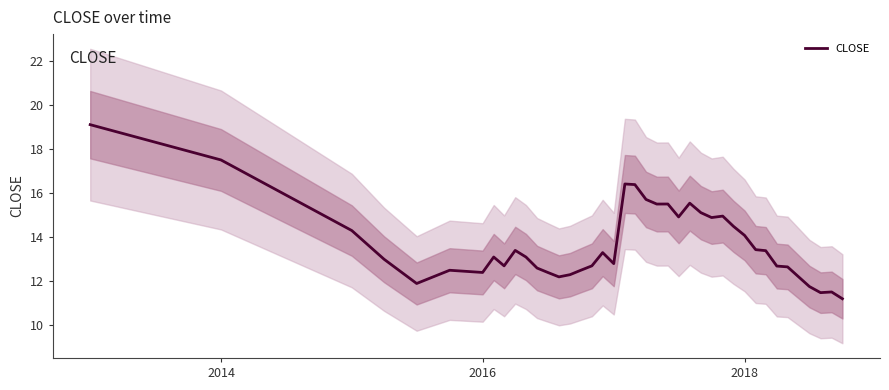

What is the maximum value for CLOSE?

19.1